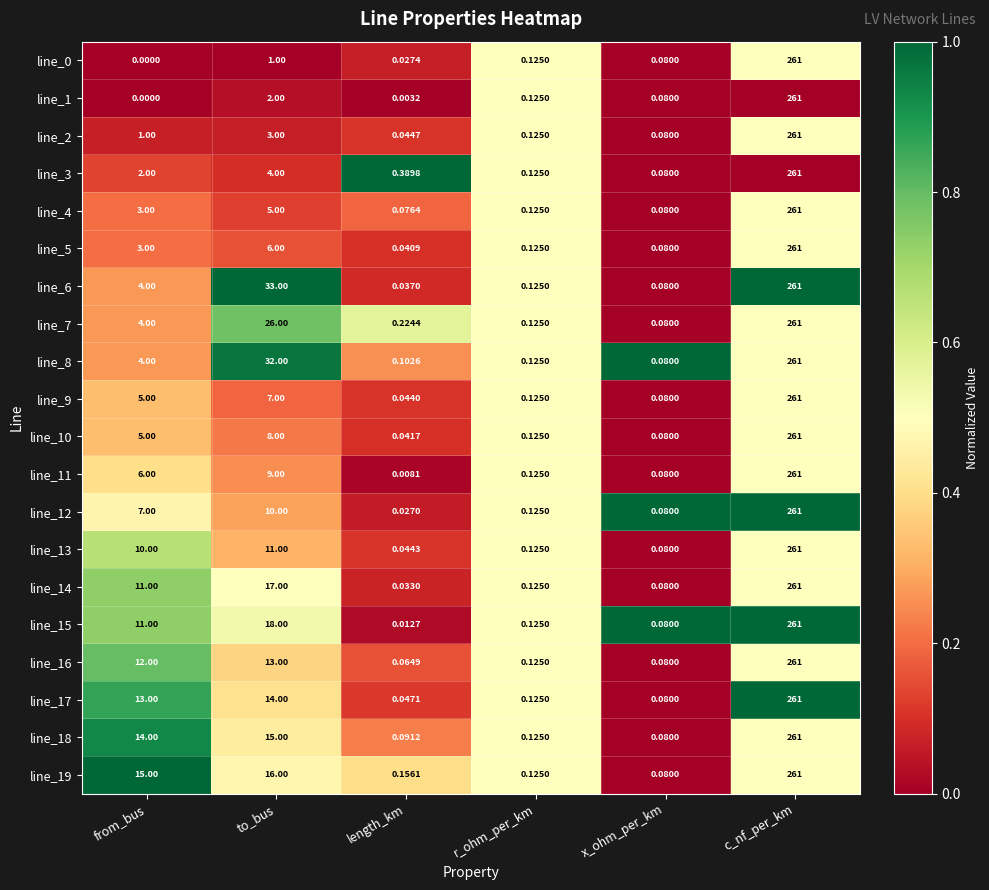

How many values in the line_14 series are below 11?

3